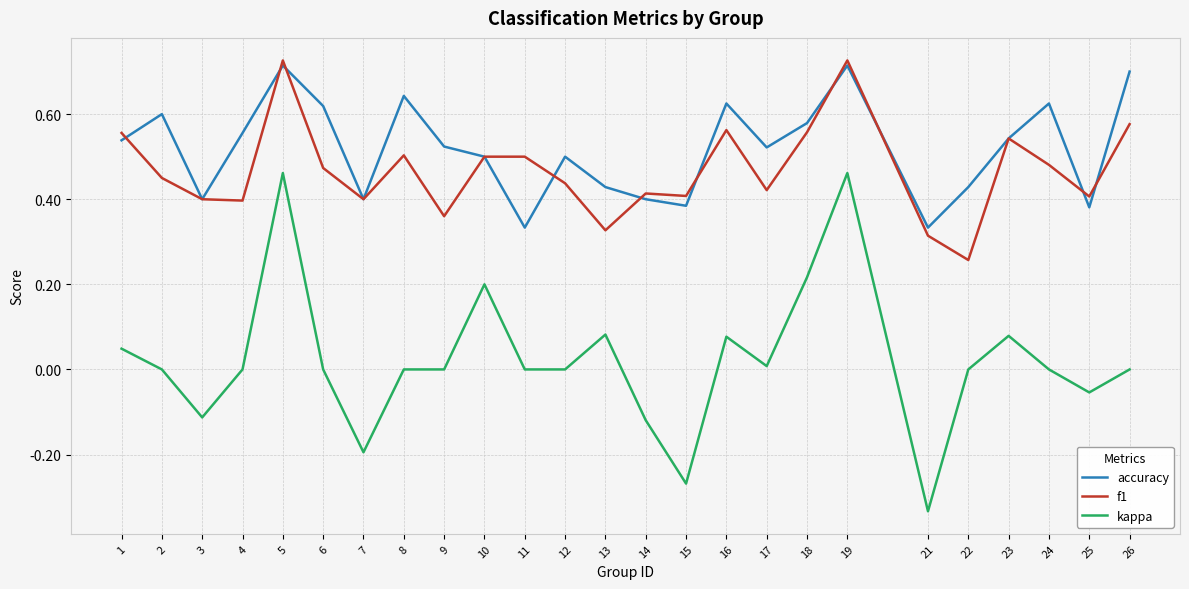

Which series changed the most between 5 and 7?

kappa